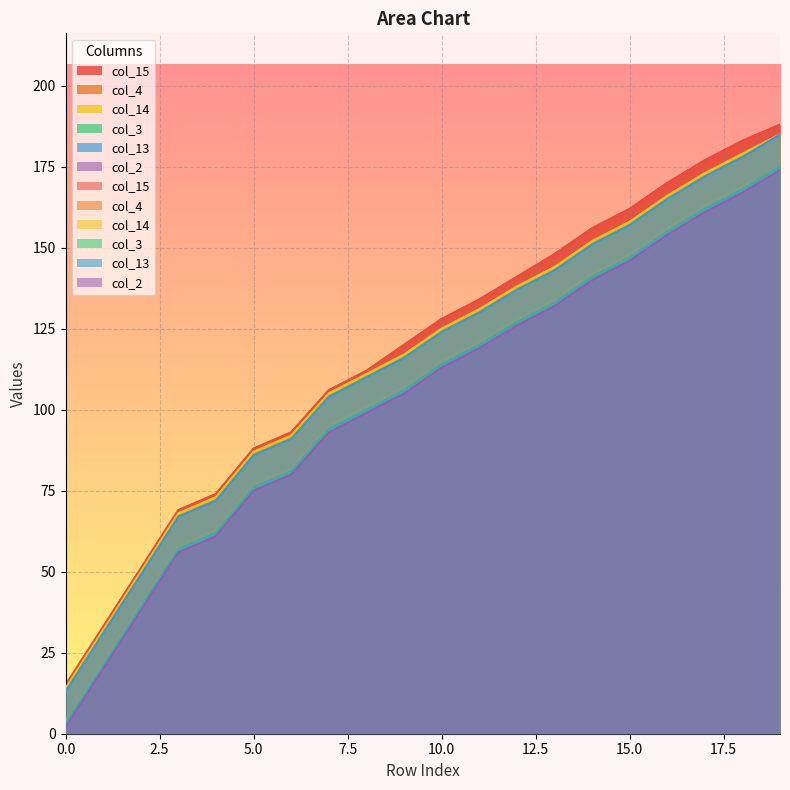

True or false: col_4 has more than 0 interior local peaks.

False